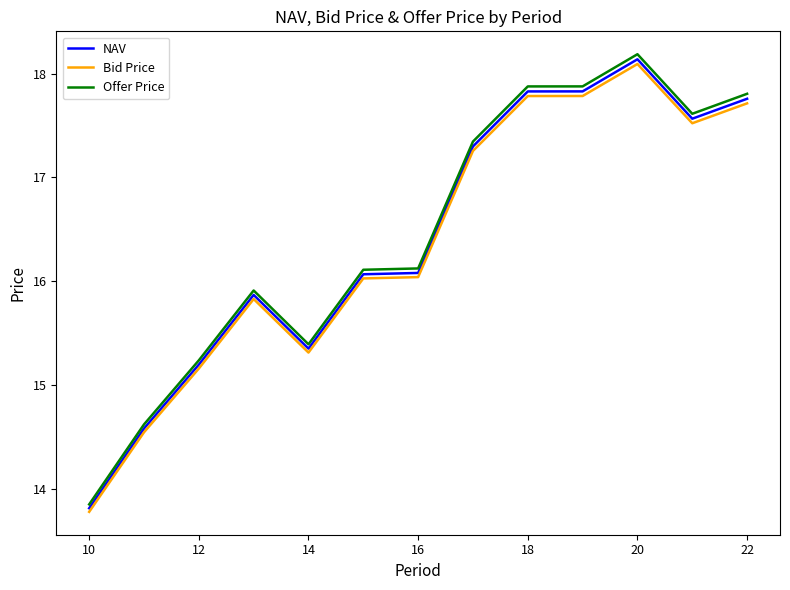

True or false: Offer Price and Bid Price intersect in this chart.

False